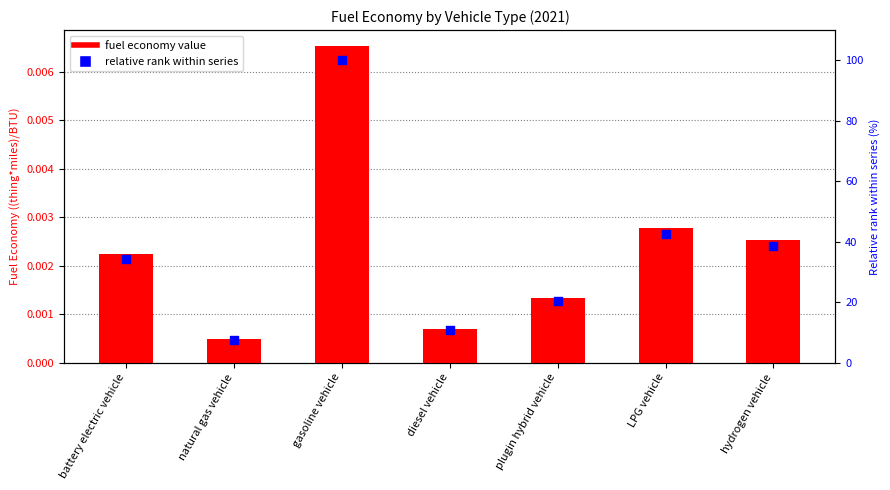

At how many categories does at least one series exceed 11?

5